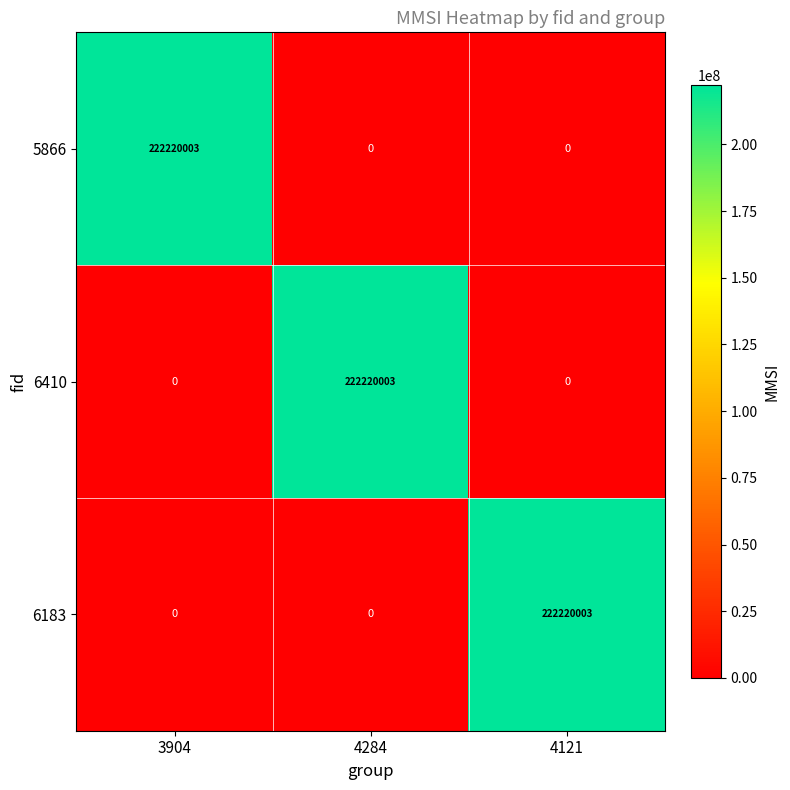

What is the difference between the highest and lowest values at 3904?

222220003